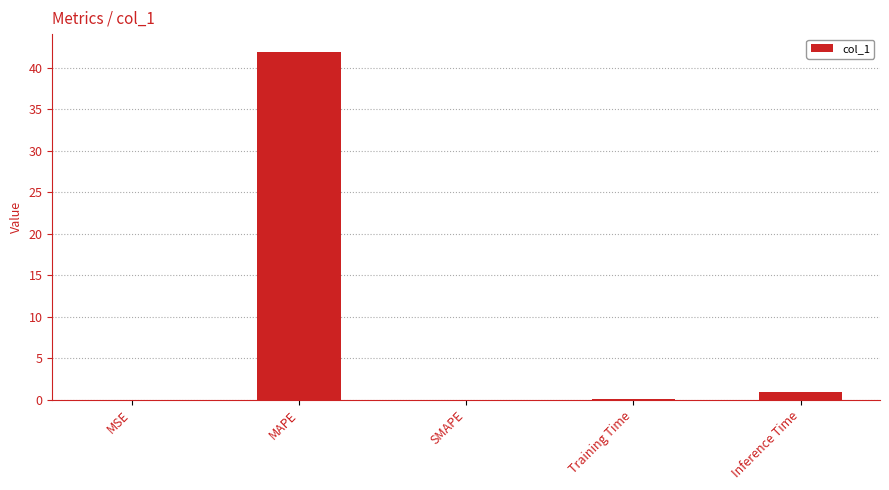

The chart shows a value of 0.0 at SMAPE. True or false?

True